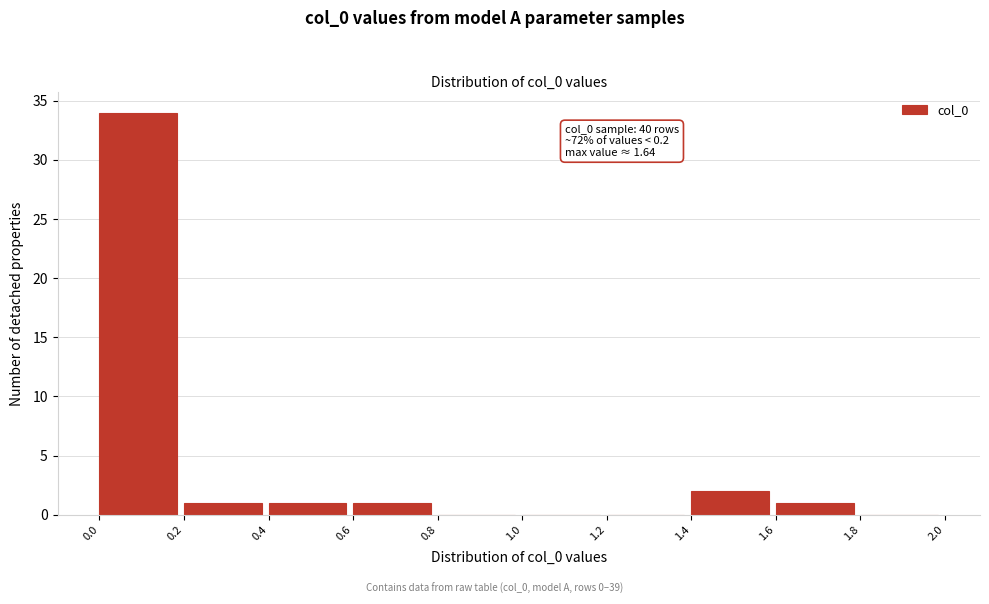

Which range on the x-axis has the tallest bar?

0.0 to 0.2